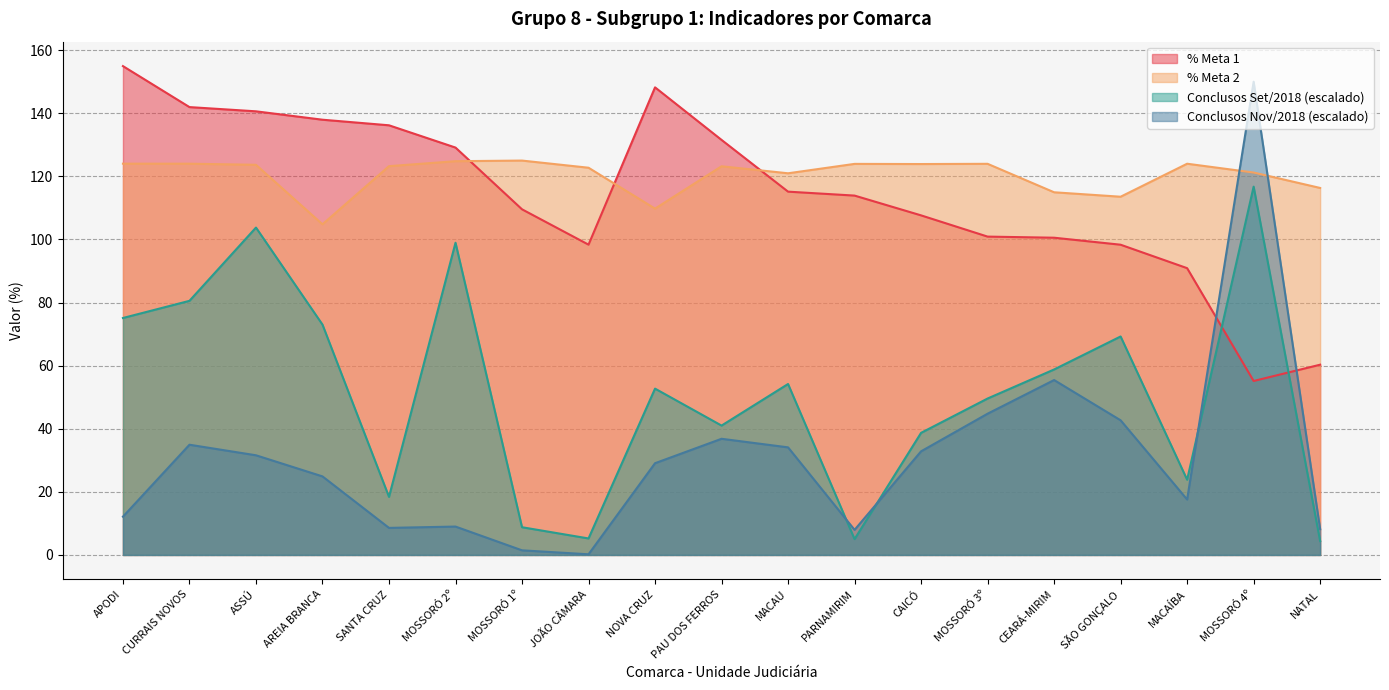

What is the difference between the second highest and minimum values in the Conclusos Nov/2018 series?

55.2